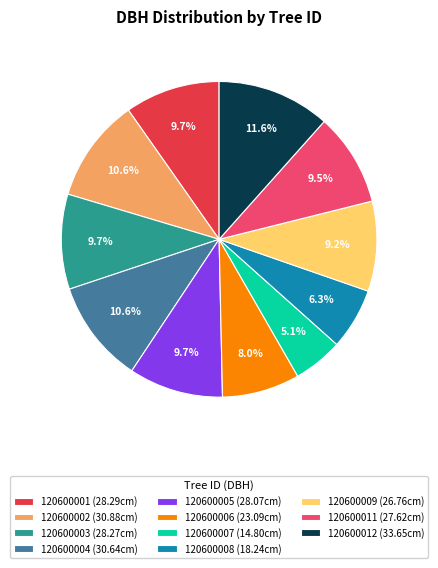

Between 120600003 (28.27cm) and 120600008 (18.24cm), which is larger?

120600003 (28.27cm)